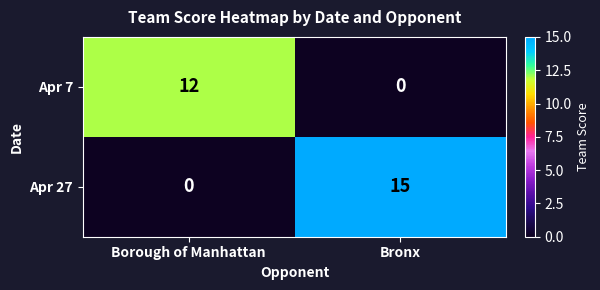

Which category has the highest value in the Apr 7 series?

Borough of Manhattan